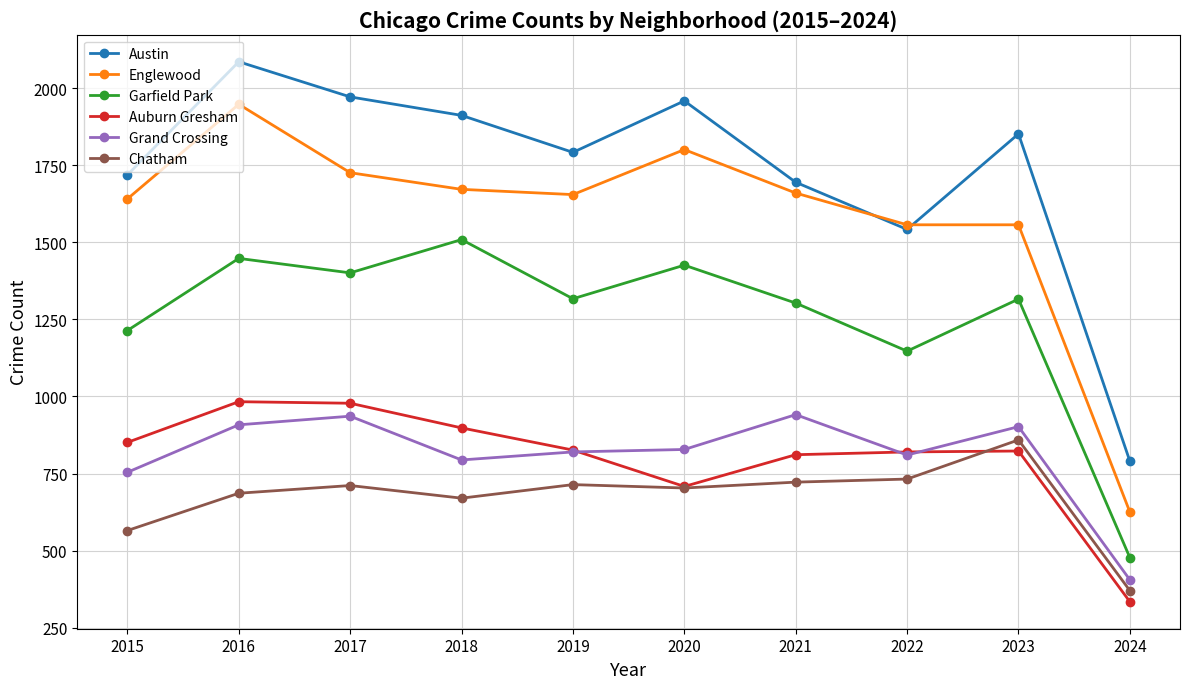

True or false: Auburn Gresham and Austin cross at least once.

False